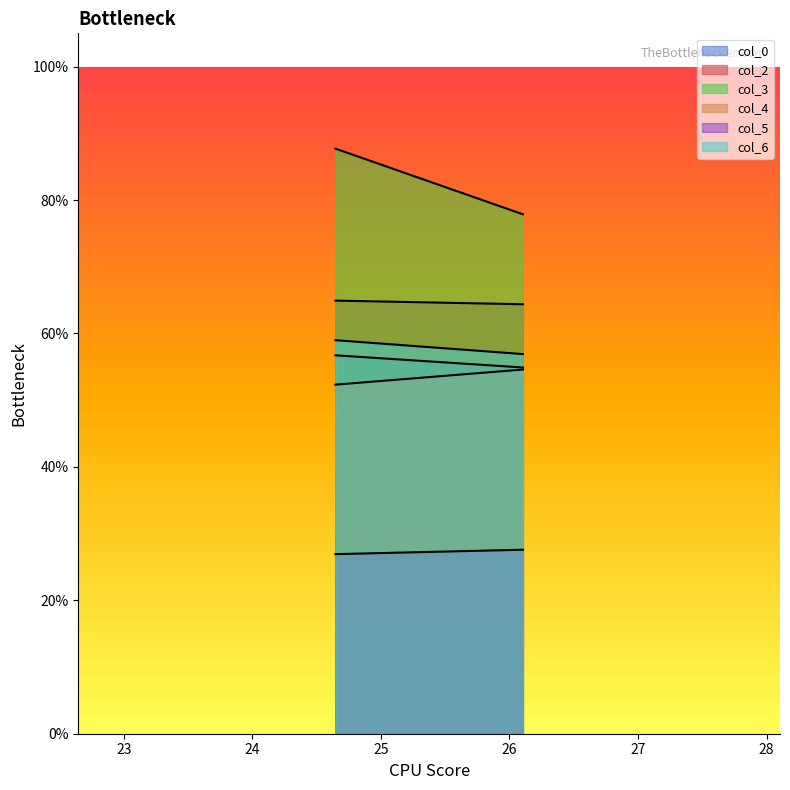

What is the sum of all col_0 values?

111.6